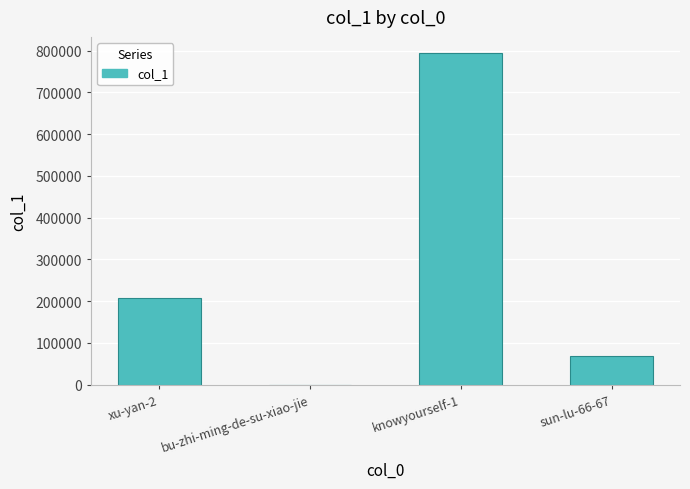

Reading right to left, what are all the values shown in this chart?

sun-lu-66-67=68869	knowyourself-1=792985	bu-zhi-ming-de-su-xiao-jie=18	xu-yan-2=206568